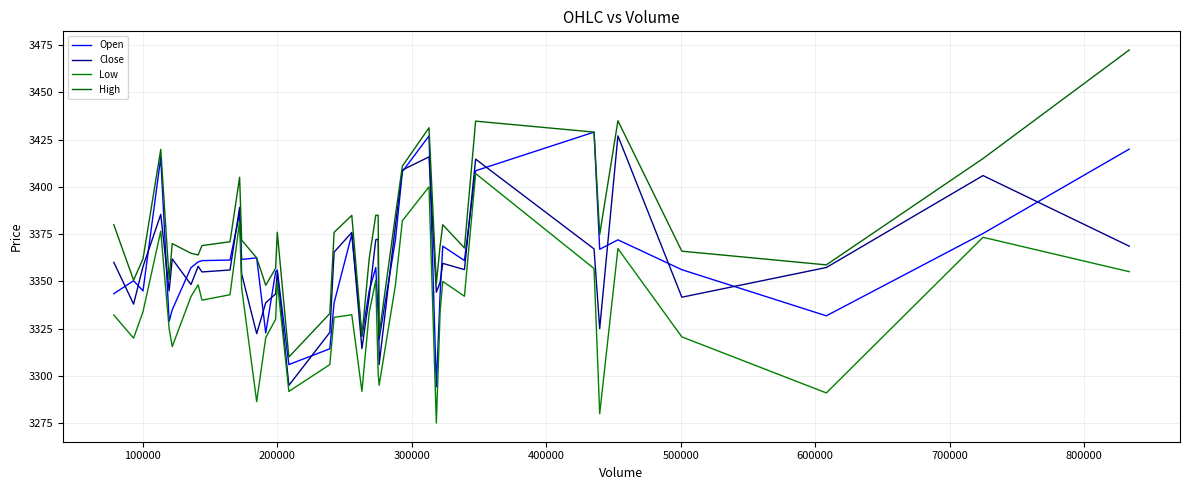

How many lines are shown in the chart?

4